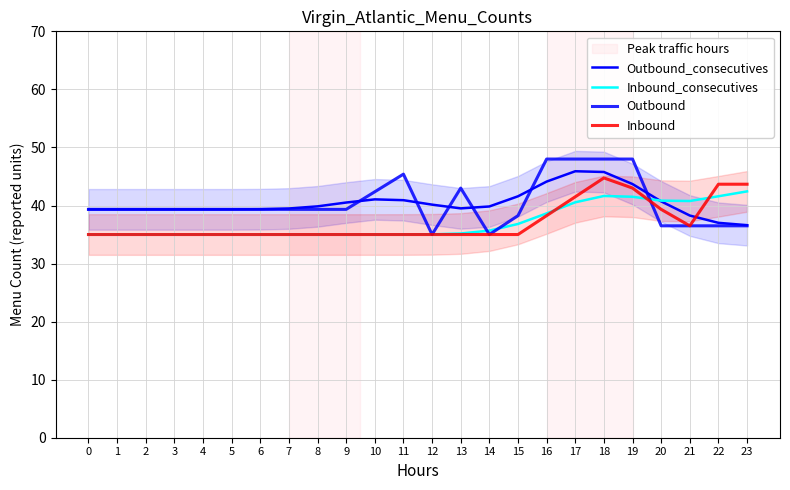

Is it true that Inbound_consecutives equals 62.7 at 8?

False